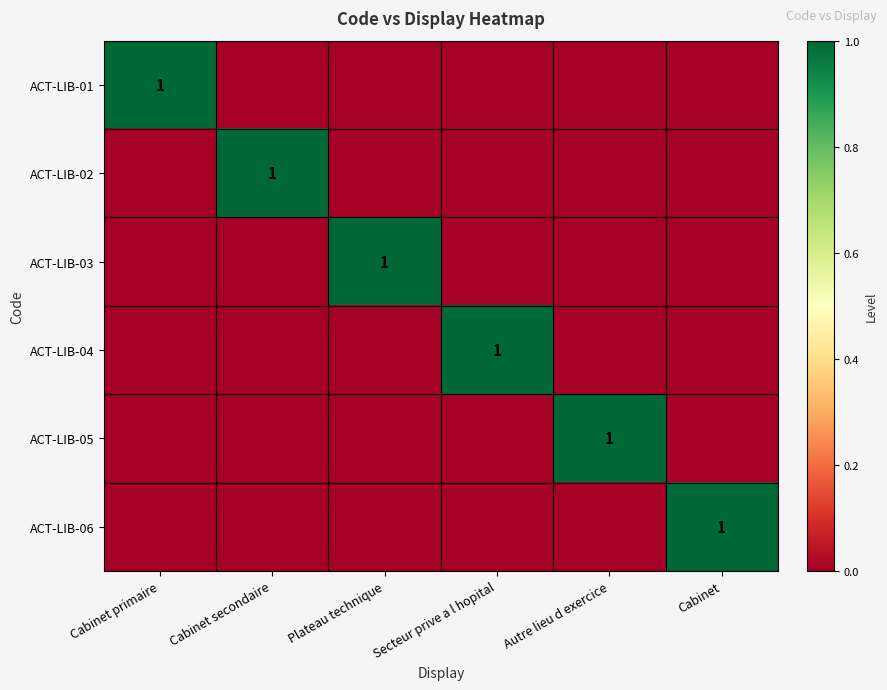

The value of ACT-LIB-01 at Cabinet primaire is 1. True or false?

True